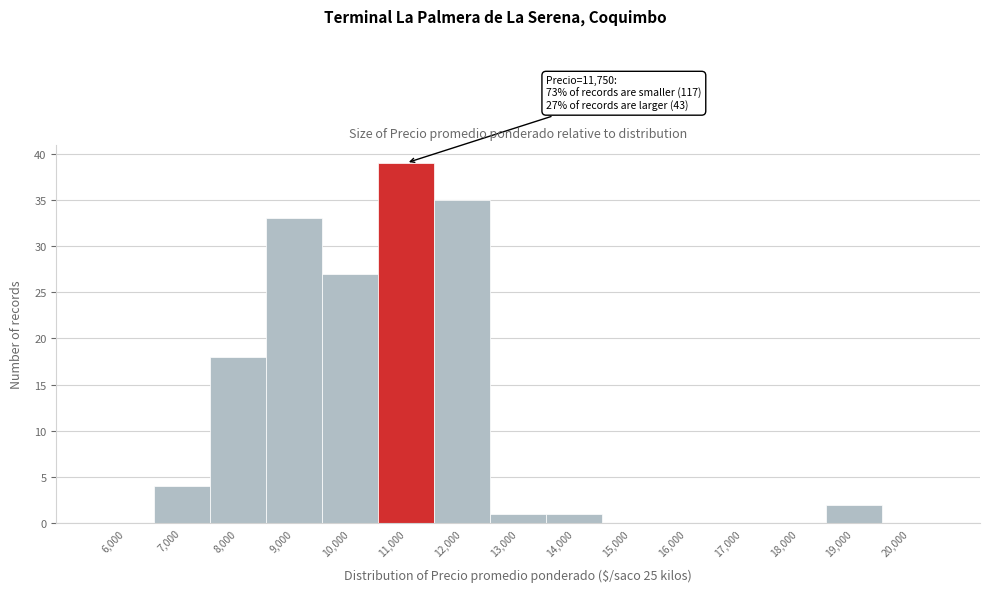

Reading left to right, extract all data points from this chart.

6,000=0	7,000=4	8,000=18	9,000=33	10,000=27	11,000=39	12,000=35	13,000=1	14,000=1	15,000=0	16,000=0	17,000=0	18,000=0	19,000=2	20,000=0